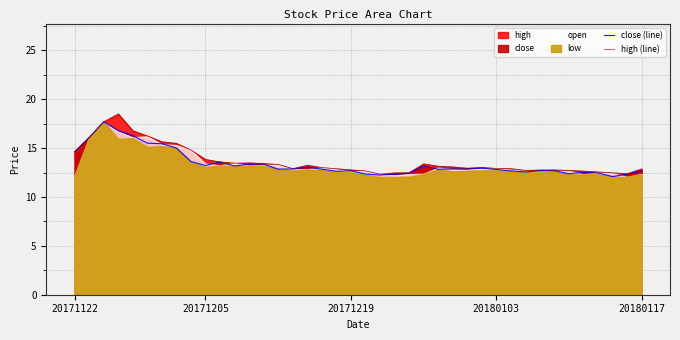

True or false: close (line) and high (line) intersect in this chart.

False